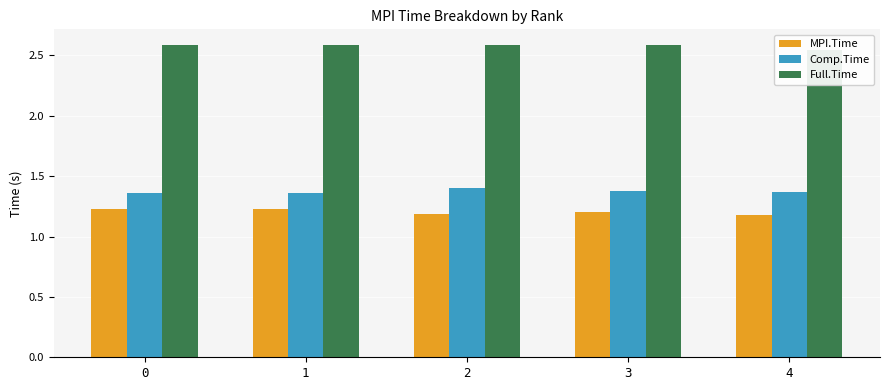

Reading left to right, list all the values displayed in this chart.

MPI.Time: 1.2	1.2	1.2	1.2	1.2
Comp.Time: 1.4	1.4	1.4	1.4	1.4
Full.Time: 2.6	2.6	2.6	2.6	2.5